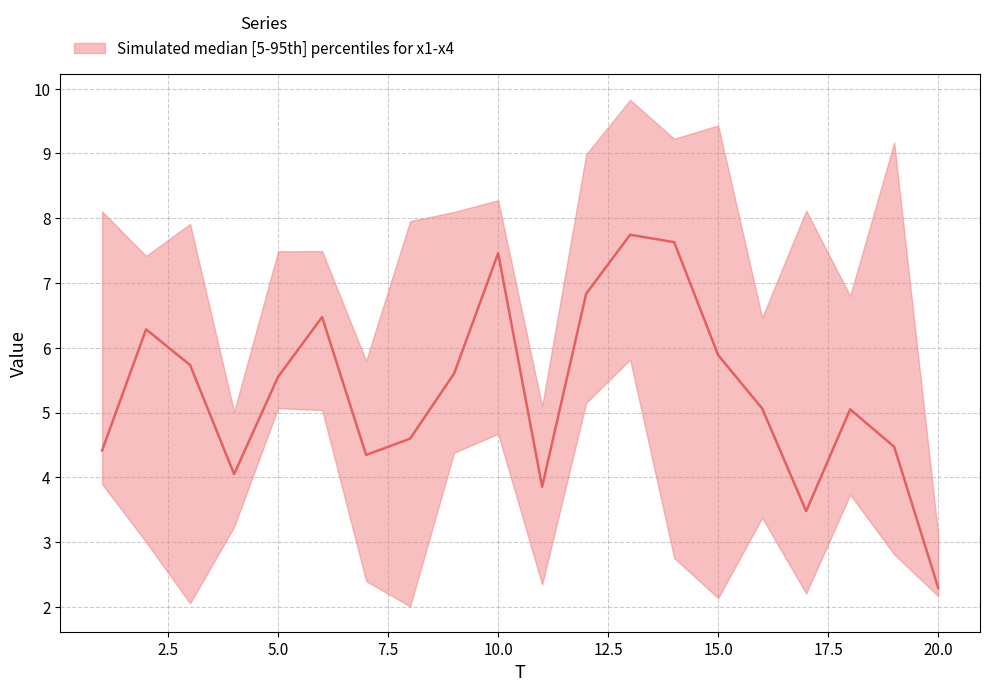

What is the maximum value shown in the chart?

9.8